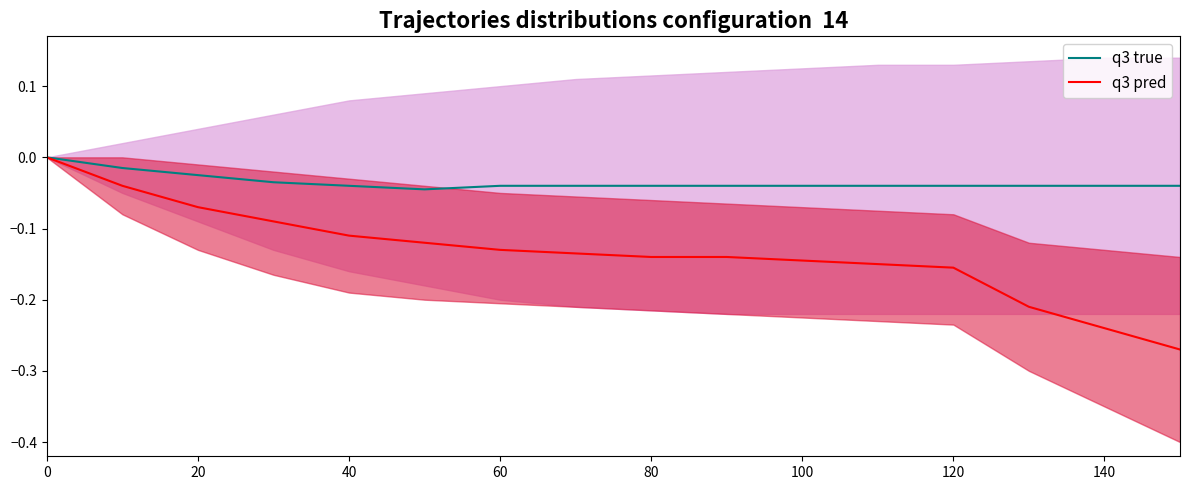

How many data points in q3 pred are less than 0?

15